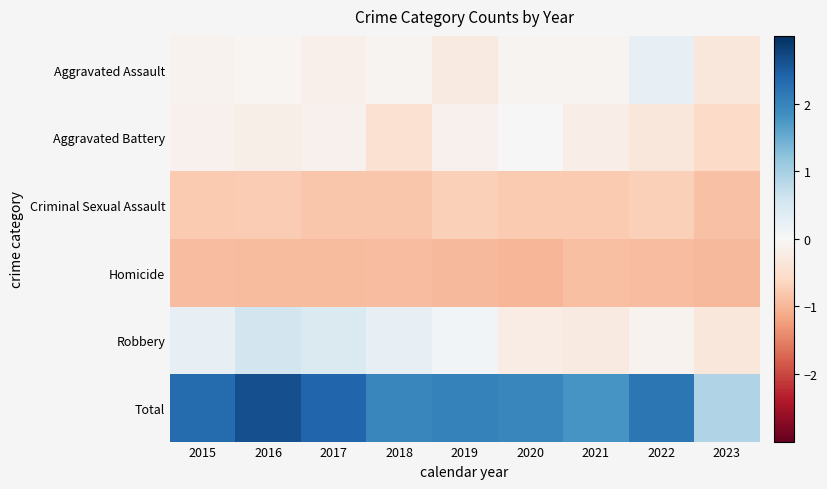

Which series has the largest range (max minus min)?

Total